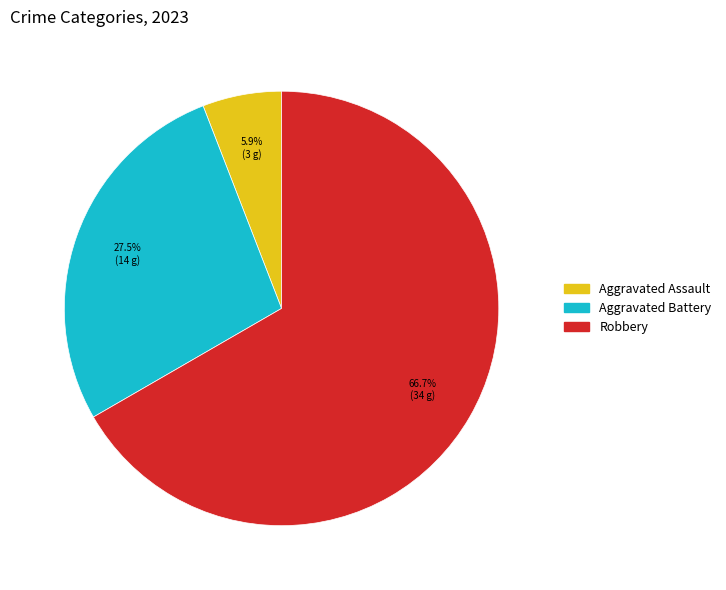

Which category accounts for the majority?

Robbery